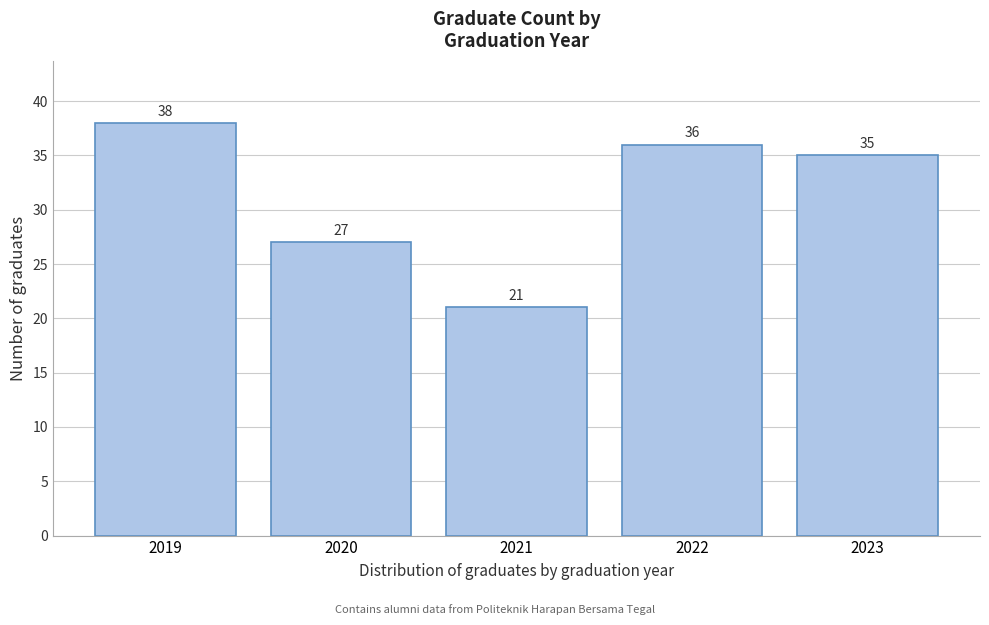

Reading left to right, list every bar in this chart as the range it spans on the x-axis followed by its height.

2018.5 to 2019.5: 38
2019.5 to 2020.5: 27
2020.5 to 2021.5: 21
2021.5 to 2022.5: 36
2022.5 to 2023.5: 35